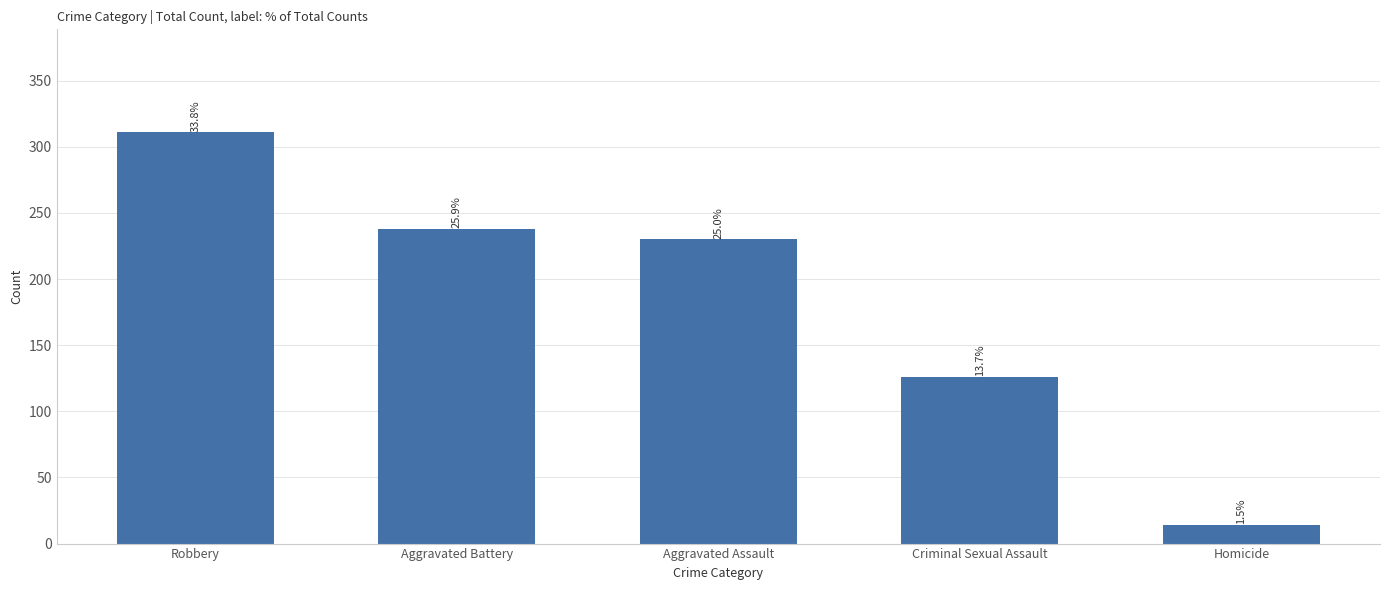

List the labels in order of value, largest first.

Robbery, Aggravated Battery, Aggravated Assault, Criminal Sexual Assault, Homicide